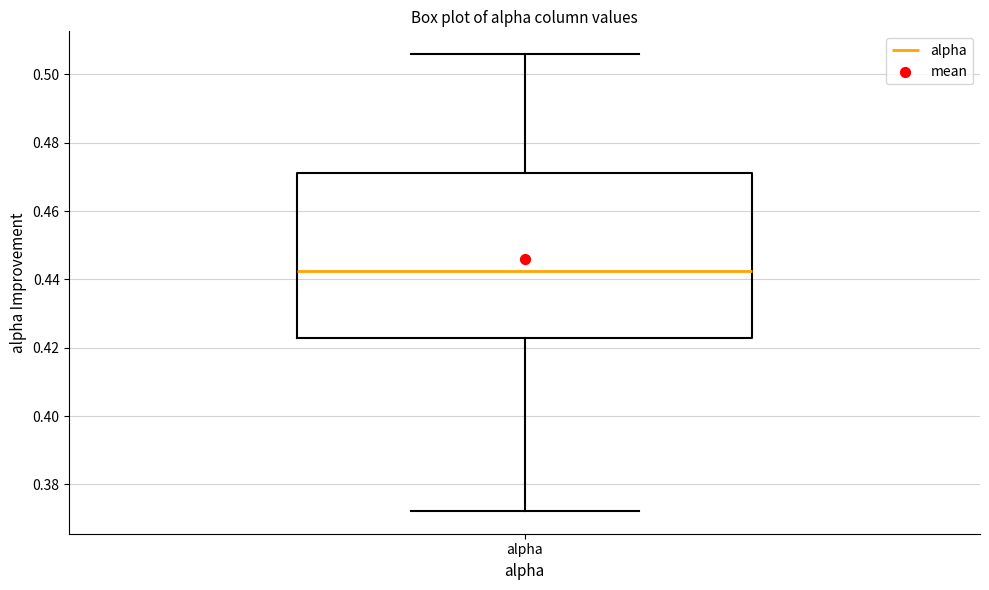

Where does the upper whisker of the box for alpha end on the y-axis? The values are not printed on the chart, so give them approximately, as read against the axis.

0.506